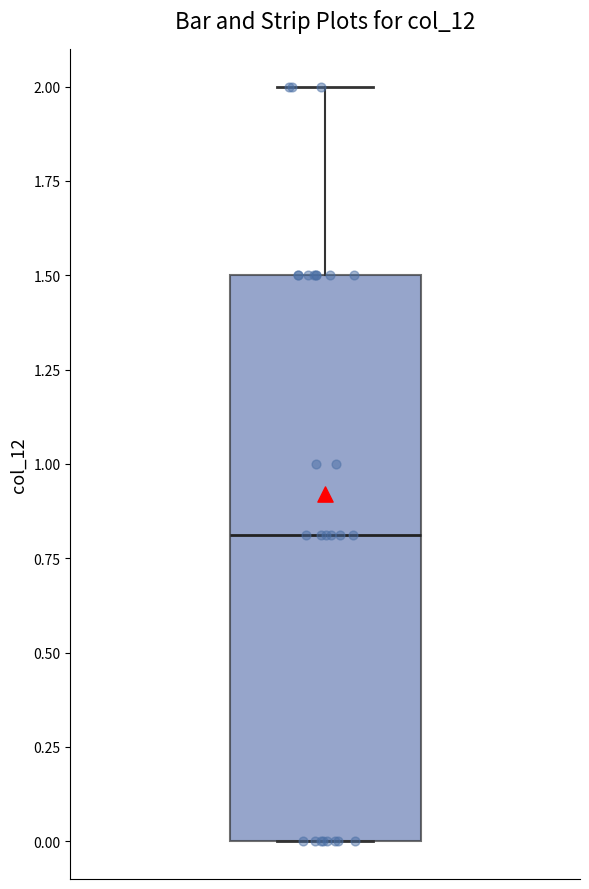

Read this box plot against the y-axis: the position of the median line, the range covered by the box, and the ends of both whiskers. The values are not printed on the chart, so give them approximately, as read against the axis.

median 0.8, box 0.0 to 1.5, whiskers 0.0 to 2.0